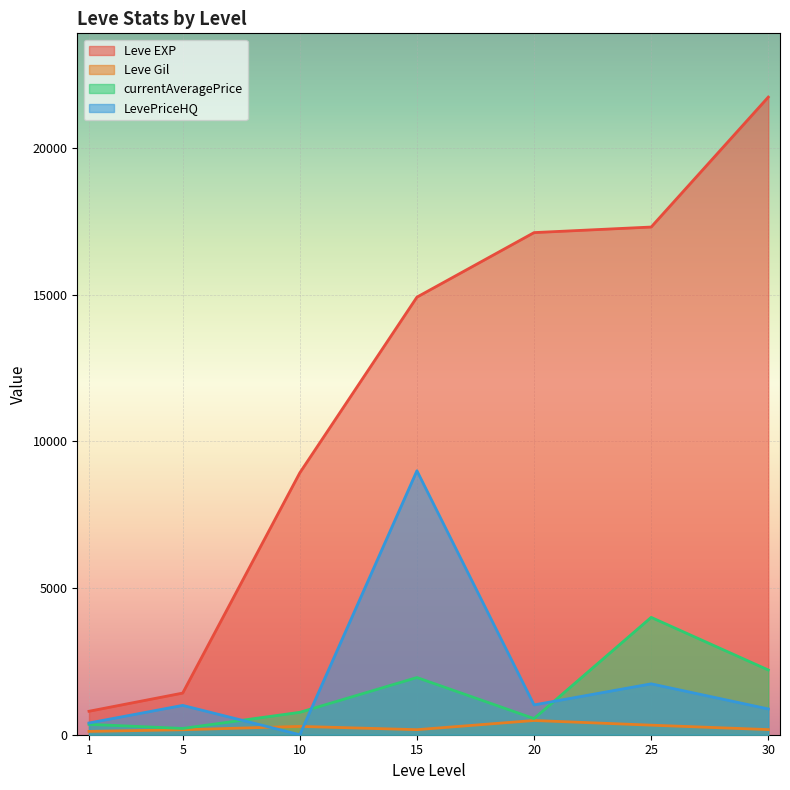

What is the total value across all series at 25?

23372.0